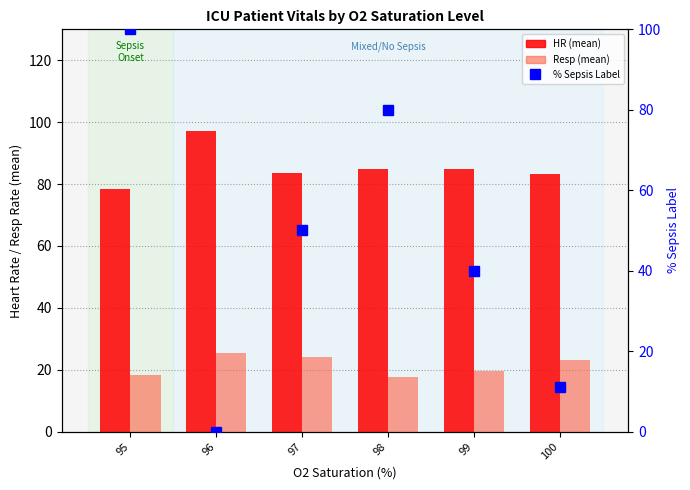

At which category is the sum across all series the highest?

95